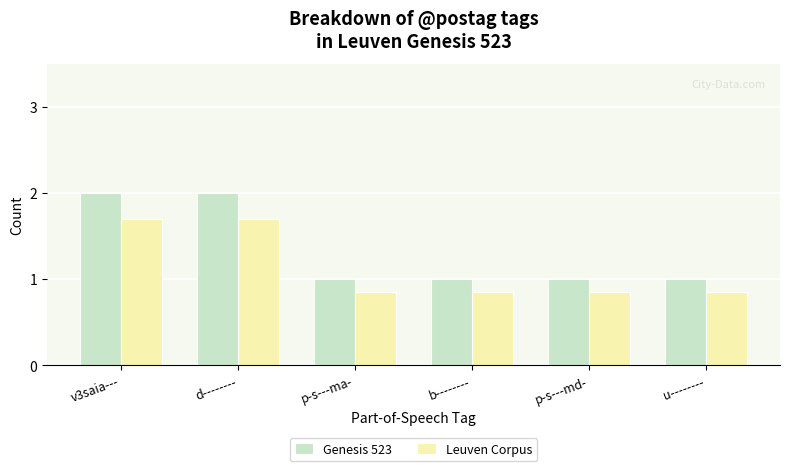

What is the spread (max minus min) of values at d--------?

0.3